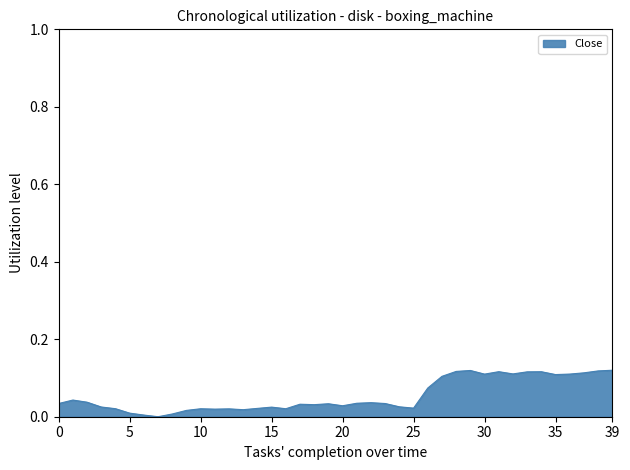

Does the chart have visible grid lines?

No